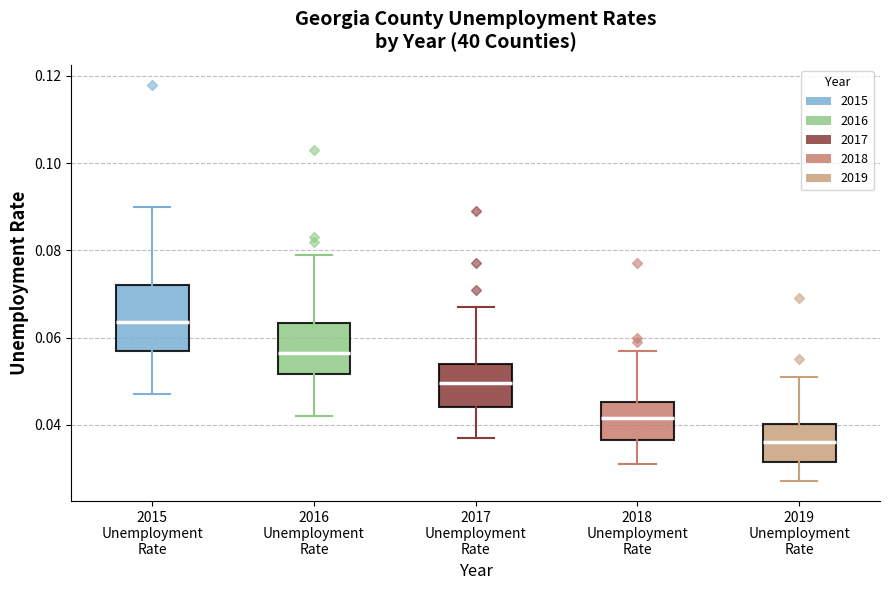

Which box's median line is the lowest?

2019 Unemployment Rate